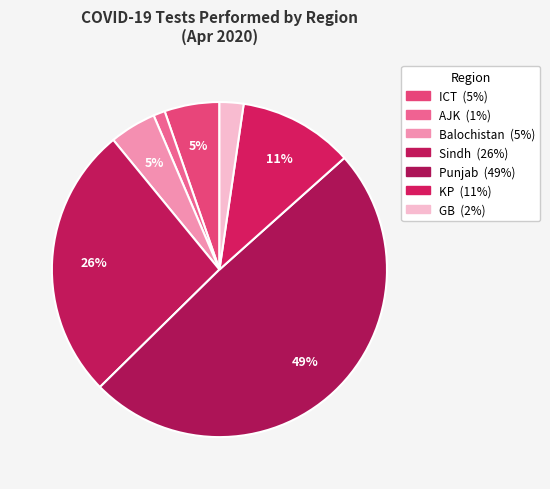

How many slices are in this pie chart?

7